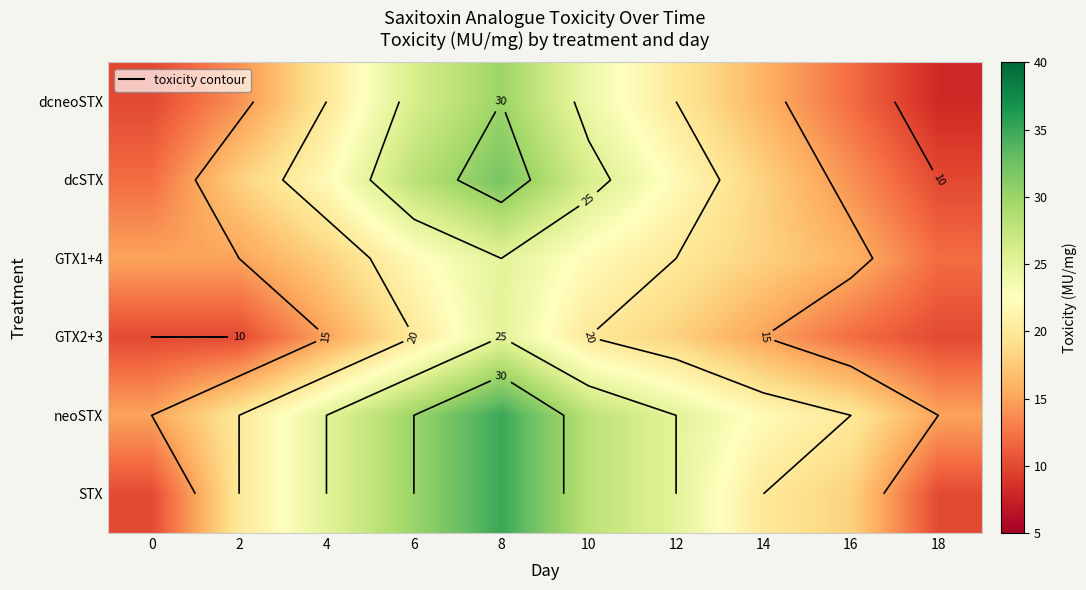

What is the total value across all series at 4?

125